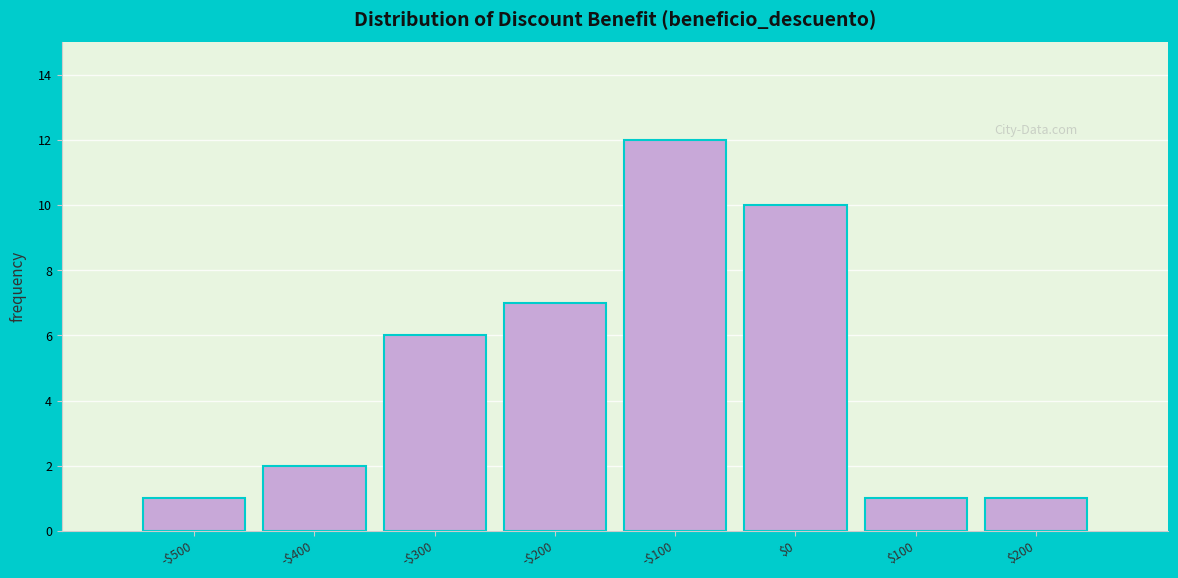

Reading left to right, transcribe all the data shown in this chart.

1	2	6	7	12	10	1	1